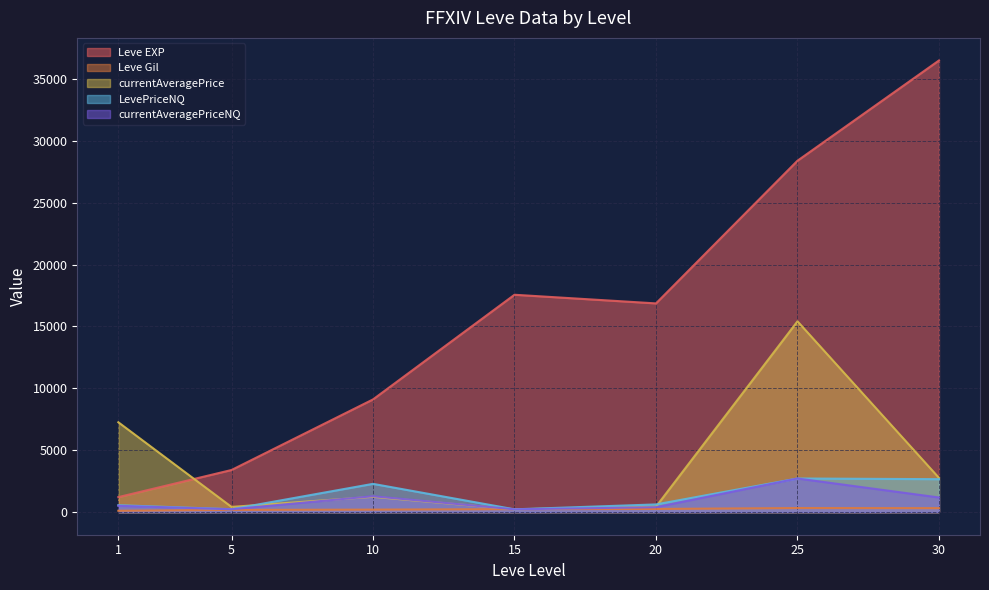

True or false: Leve EXP and currentAveragePrice cross at least once.

True